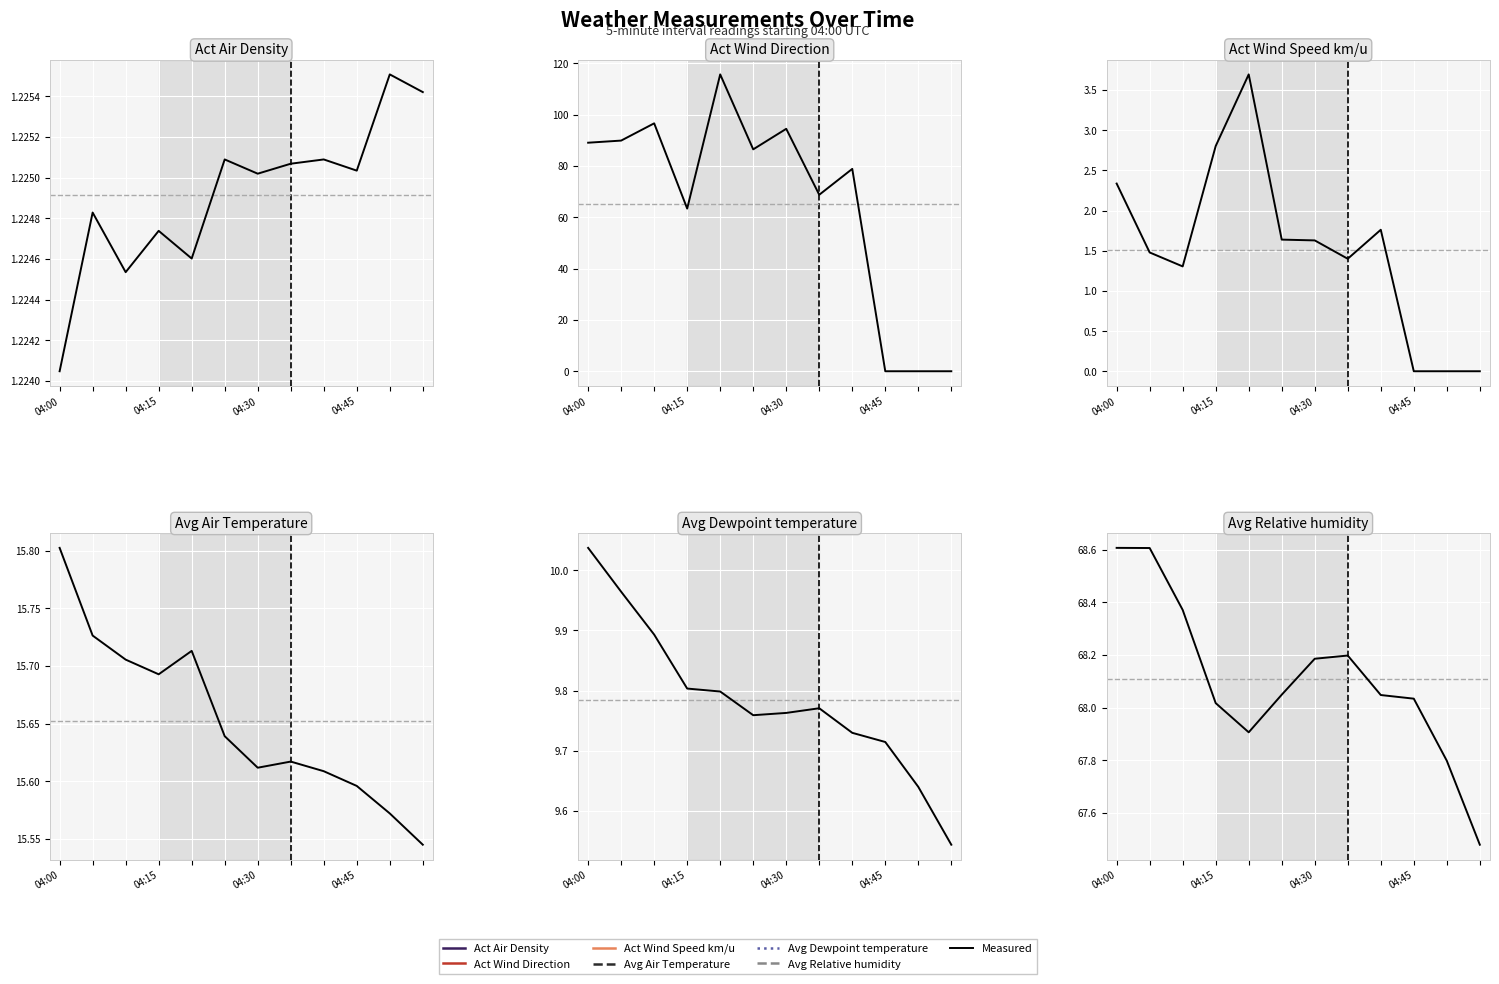

In Avg Relative humidity, how many points are lower than both neighbors (excluding endpoints)?

1